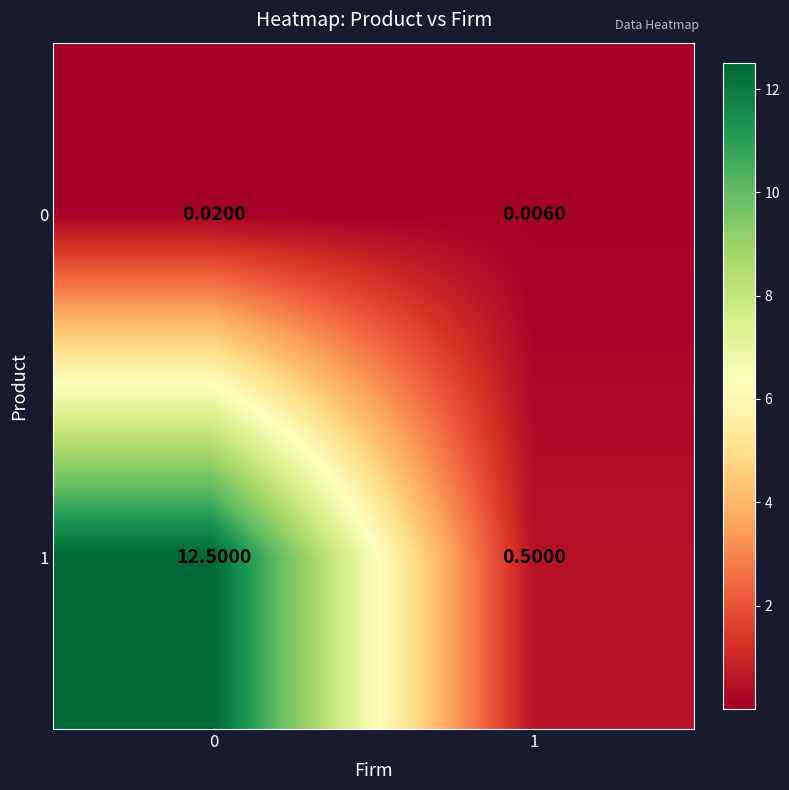

Is the value of 0 at 0 greater than the value of 1 at 0?

No